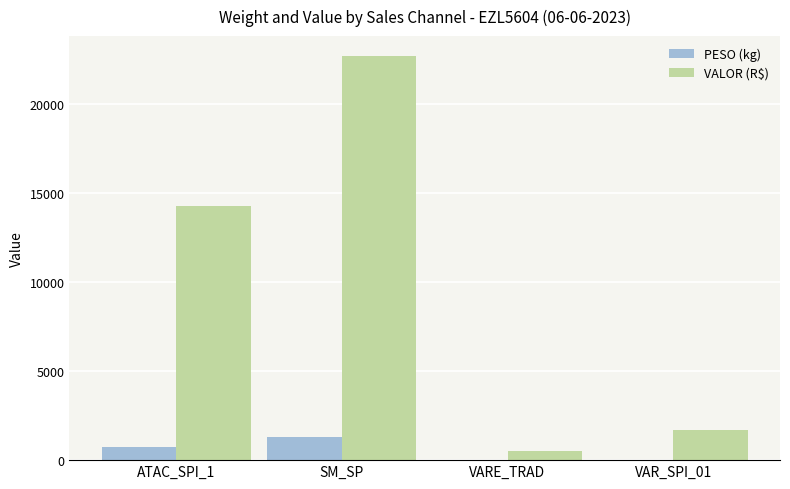

What is the approximate value of PESO (kg) at VAR_SPI_01?

34.4